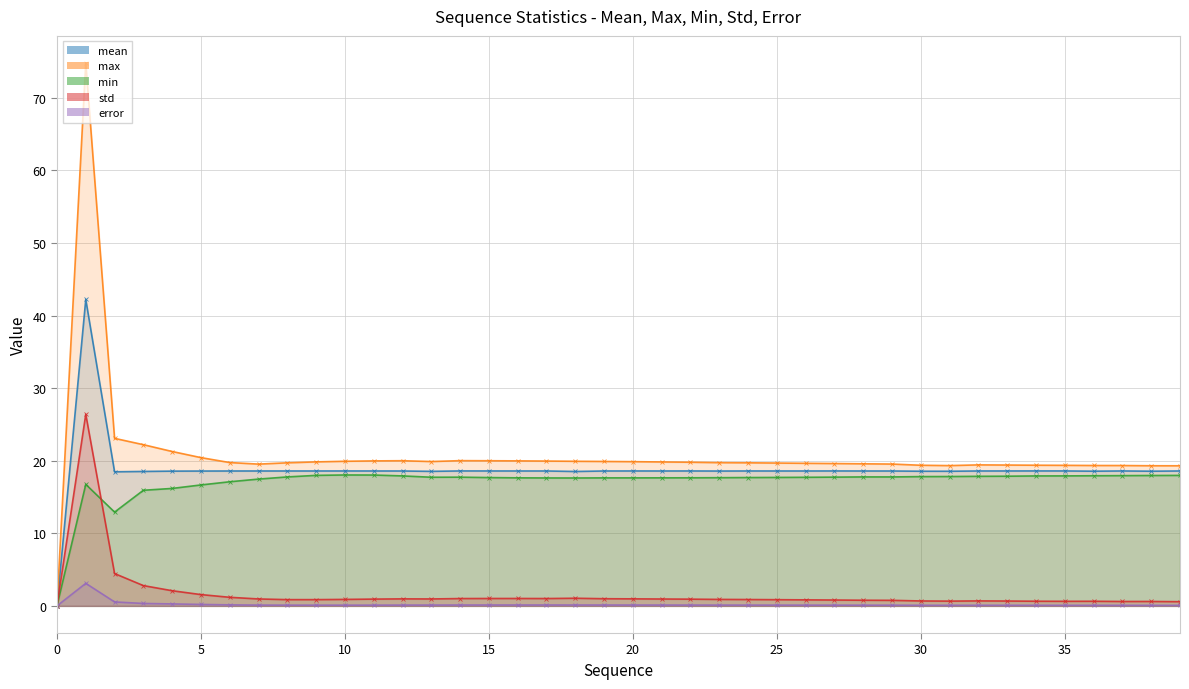

How many categories are shown in the chart?

40